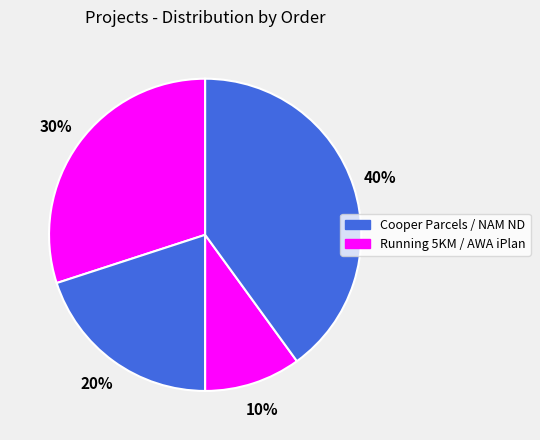

How many slices are in this pie chart?

4